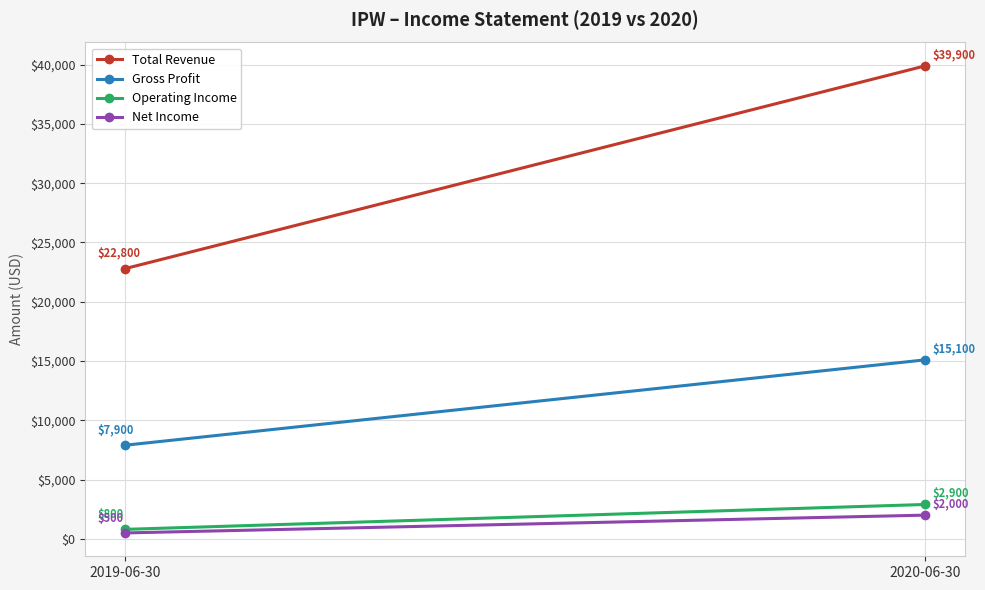

At which category is the sum across all series the highest?

2020-06-30